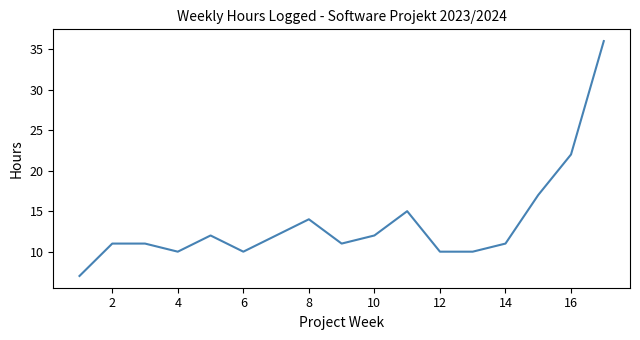

What is the minimum value shown in the chart?

7